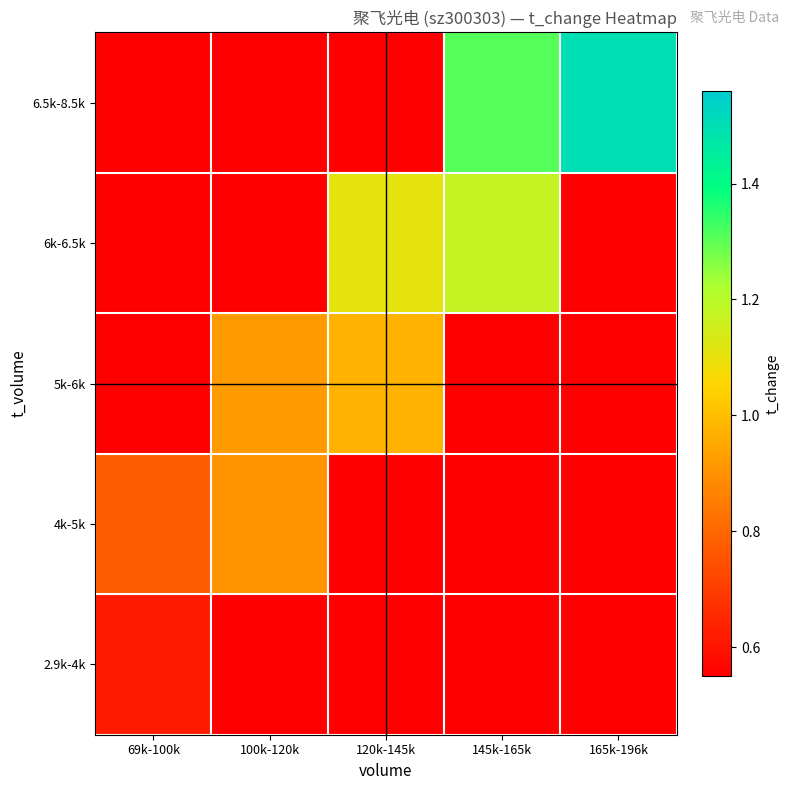

Reading right to left, list all the values displayed in this chart.

2.9k-4k: 165k-196k=0.0	145k-165k=0.0	120k-145k=0.0	100k-120k=0.0	69k-100k=0.6
4k-5k: 165k-196k=0.0	145k-165k=0.0	120k-145k=0.0	100k-120k=0.9	69k-100k=0.8
5k-6k: 165k-196k=0.0	145k-165k=0.0	120k-145k=1.0	100k-120k=0.9	69k-100k=0.0
6k-6.5k: 165k-196k=0.0	145k-165k=1.2	120k-145k=1.1	100k-120k=0.0	69k-100k=0.0
6.5k-8.5k: 165k-196k=1.5	145k-165k=1.3	120k-145k=0.0	100k-120k=0.0	69k-100k=0.0